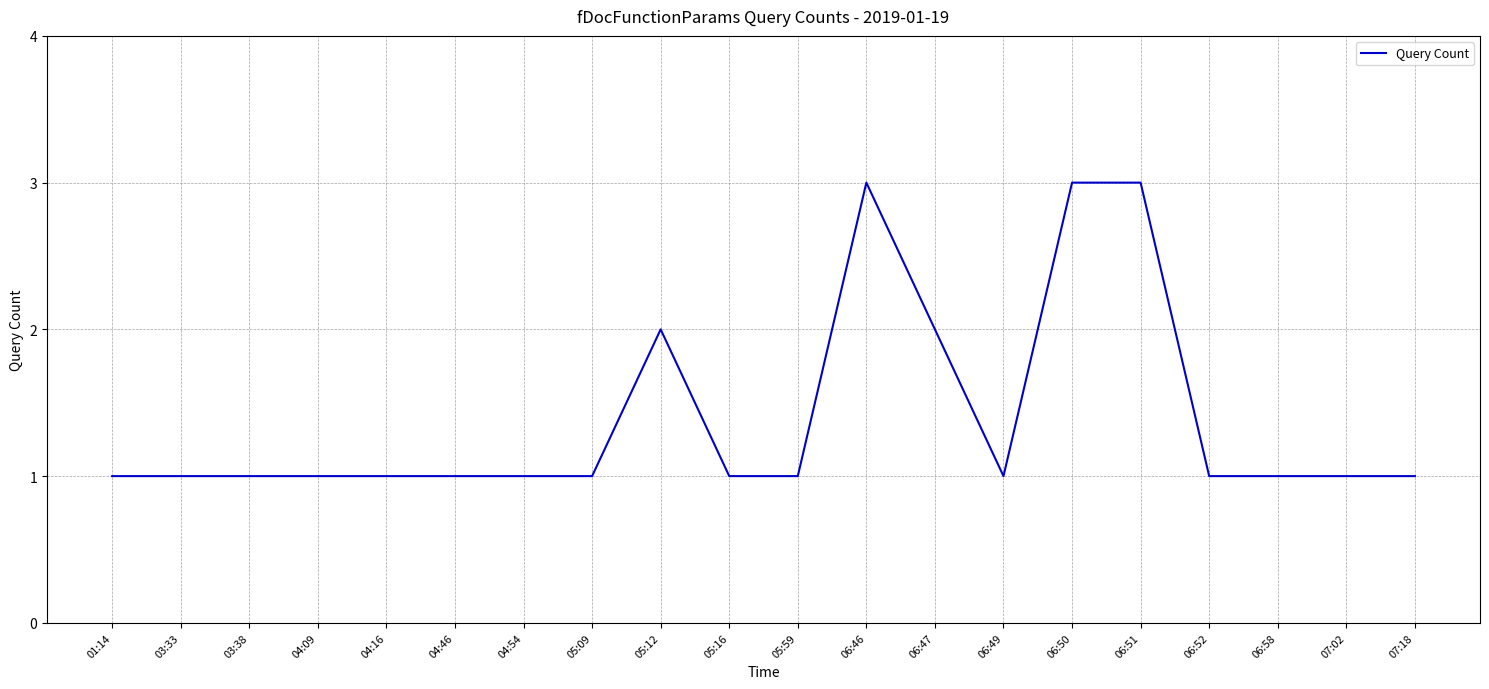

Approximately how many times larger is the value at 04:46 compared to 05:12?

0.5